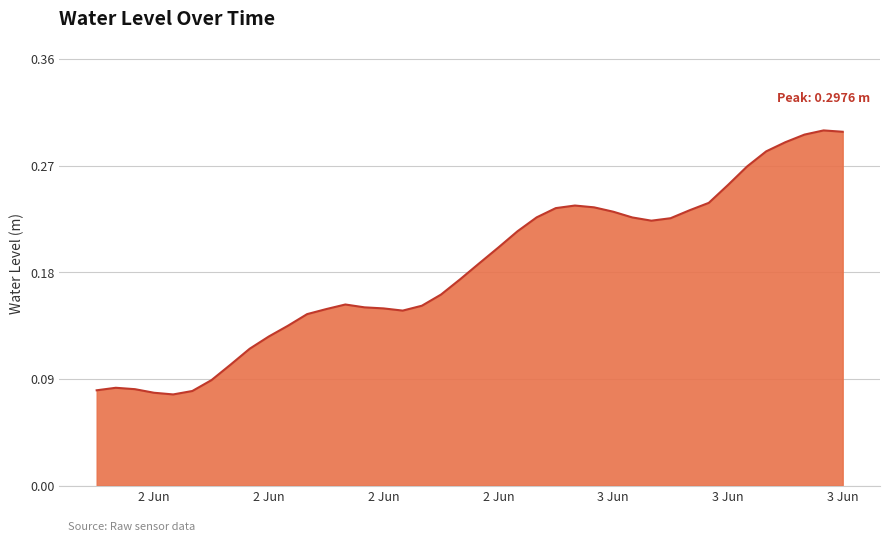

What is the difference between the second highest and second lowest values?

0.2